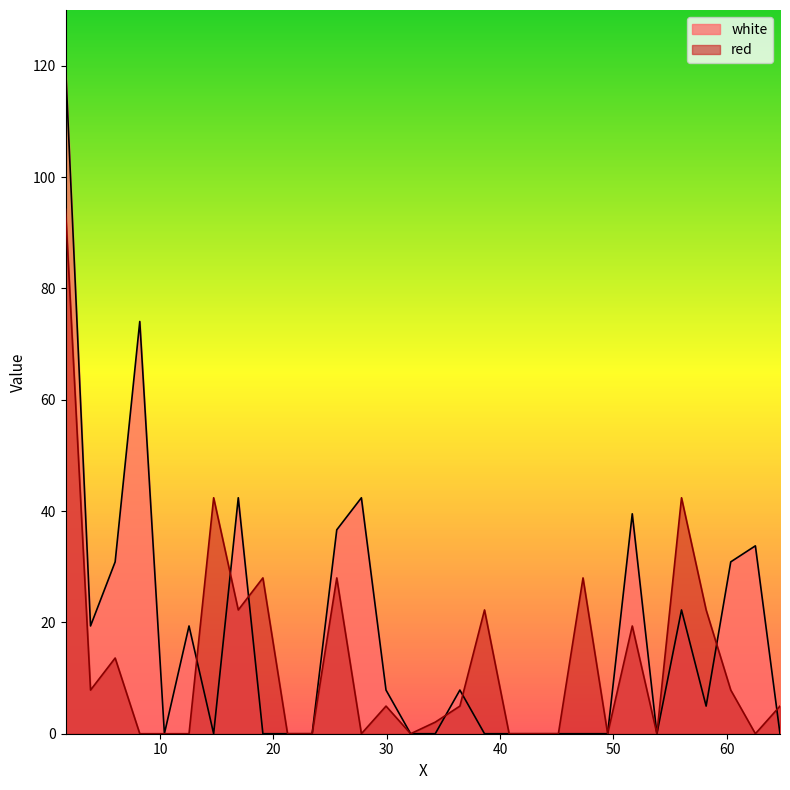

Which has a higher value, 56.02 or 32.1135?

56.02